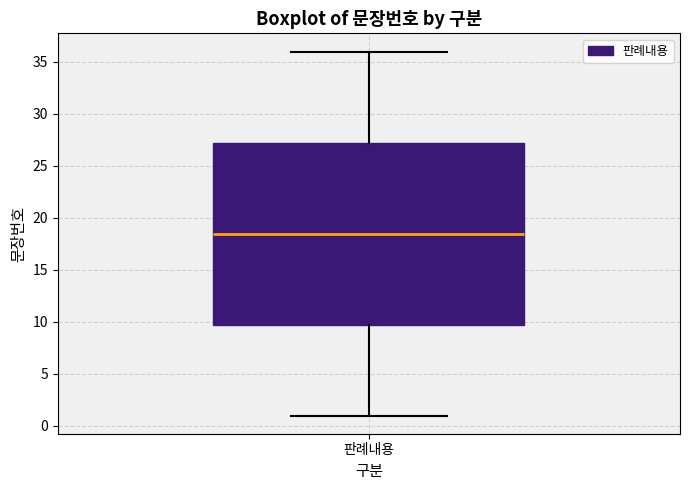

Read this box plot against the y-axis: the position of the median line, the range covered by the box, and the ends of both whiskers. The values are not printed on the chart, so give them approximately, as read against the axis.

median 18.5, box 10.0 to 27.5, whiskers 1.0 to 36.0